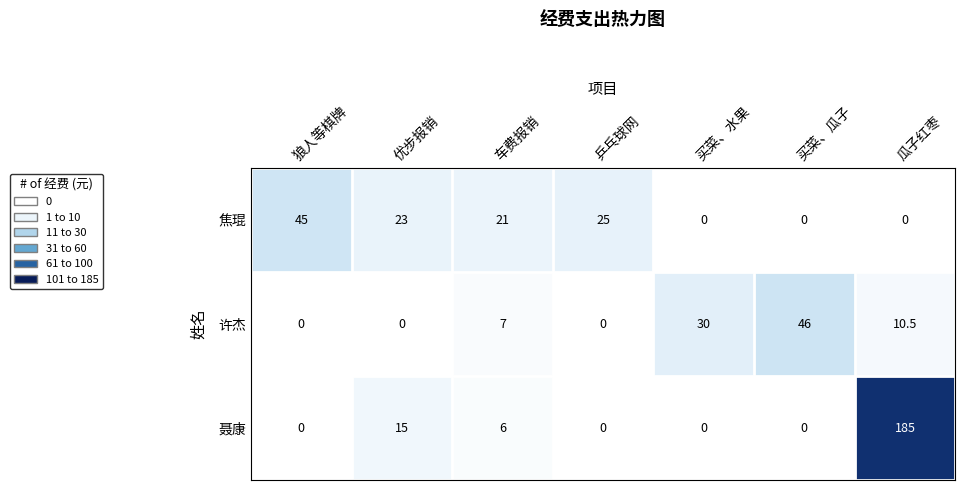

The 许杰 series shows 0.0 at 优步报销. True or false?

True